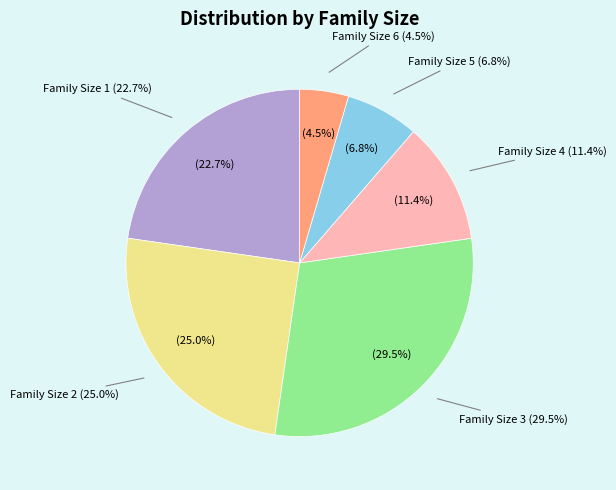

How many segments does this pie chart have?

6